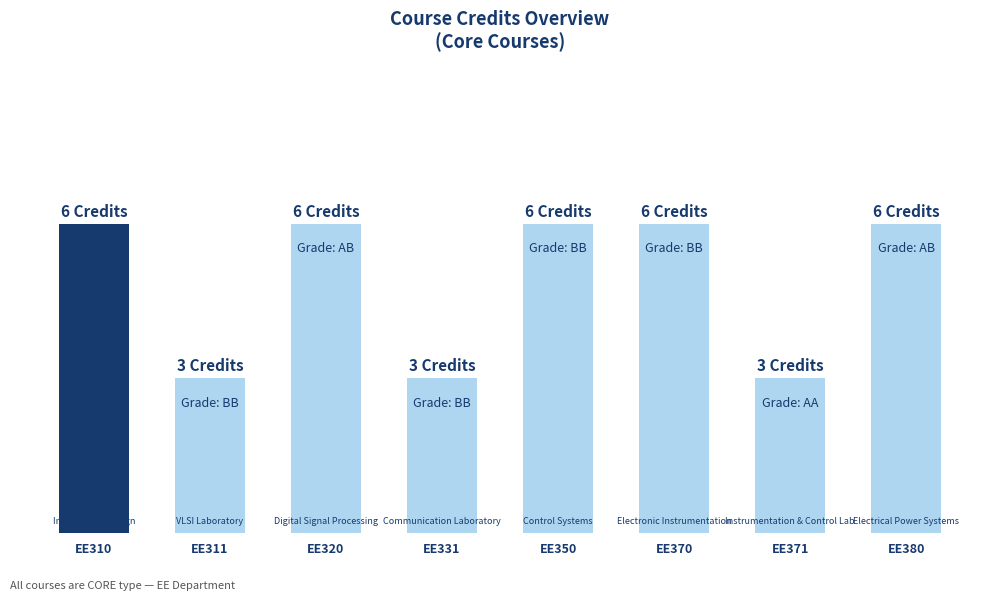

Rank the categories by value from lowest to highest.

EE311, EE331, EE371, EE310, EE320, EE350, EE370, EE380